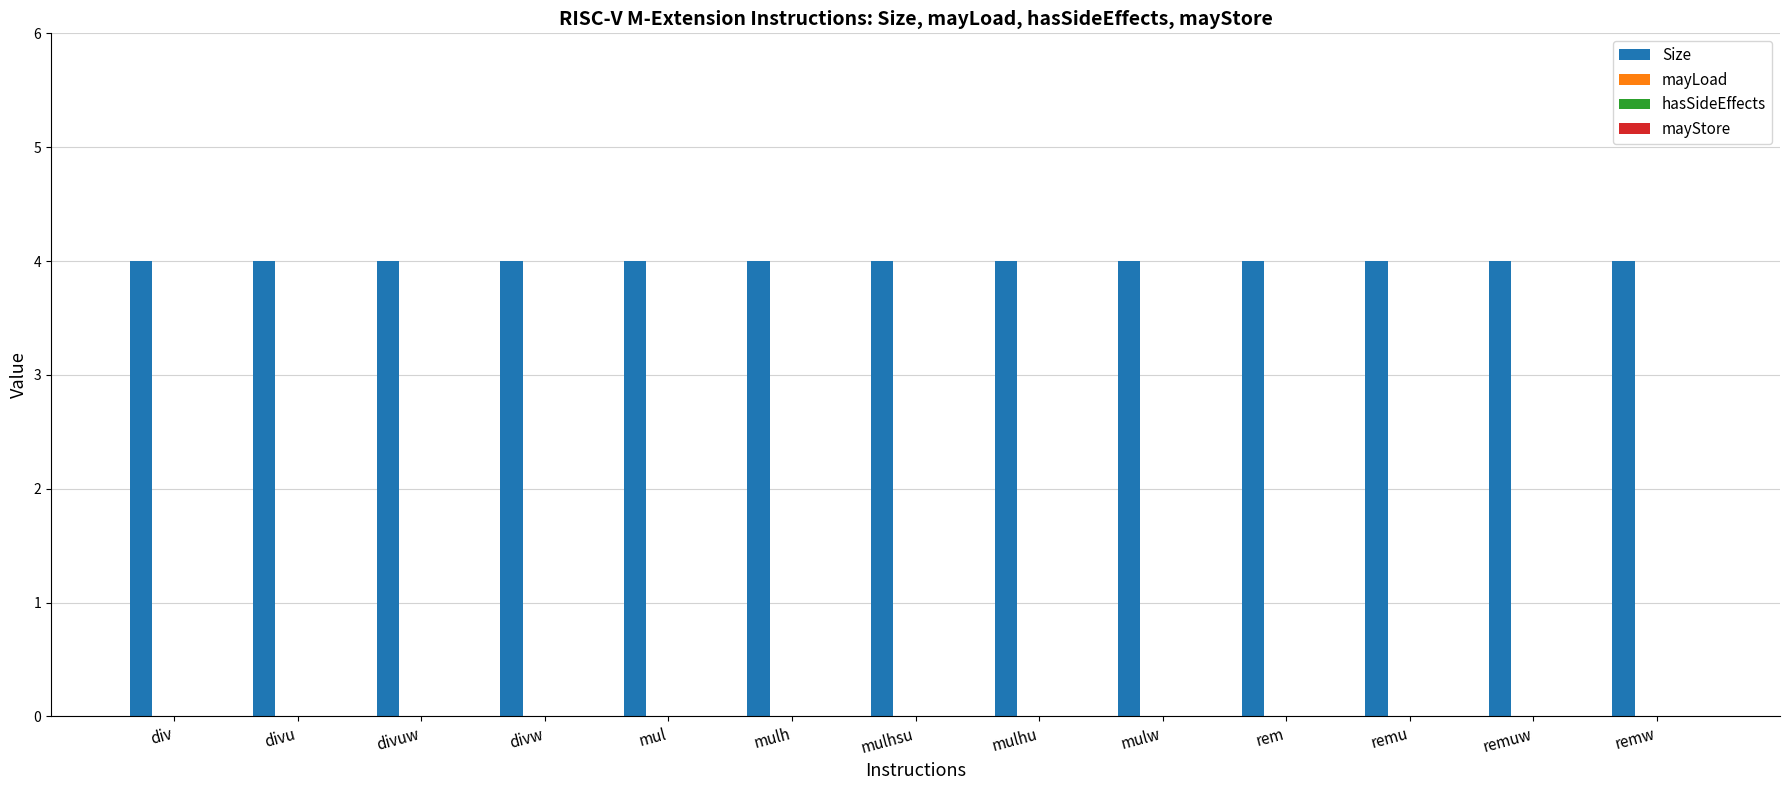

How many categories are shown in the chart?

13